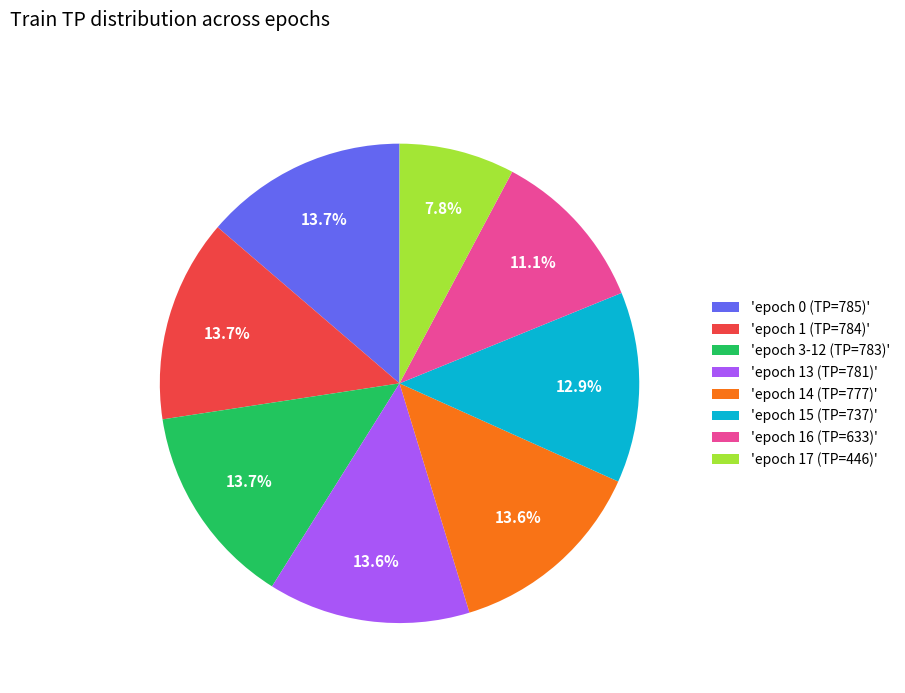

Approximately how many times larger is the value at 'epoch 3-12 (TP=783)' compared to 'epoch 16 (TP=633)'?

1.2